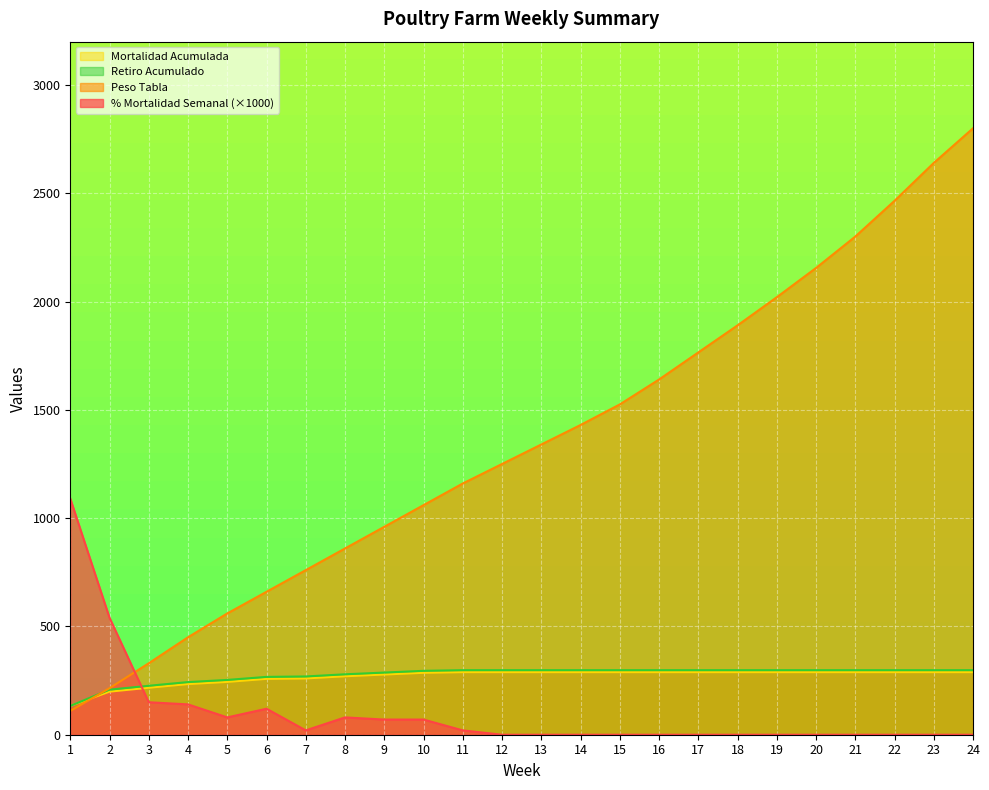

True or false: Mortalidad Acumulada has a value of 394 at 9.

False